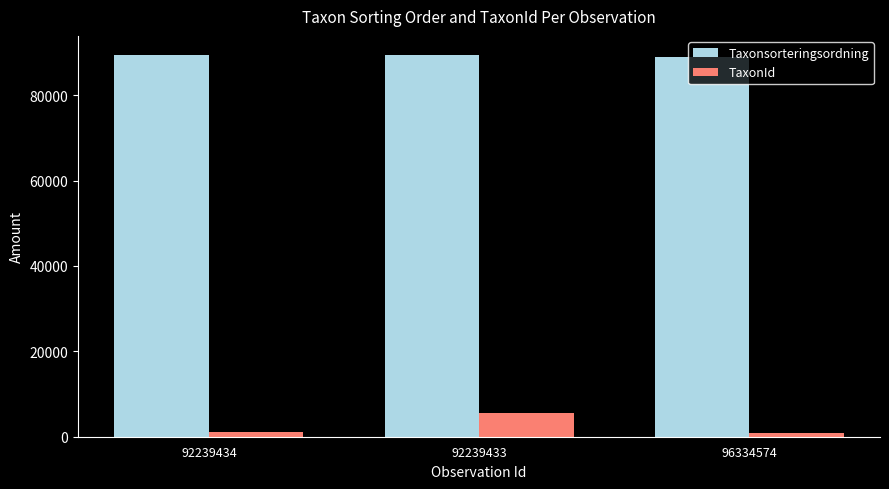

The Taxonsorteringsordning series shows 88969 at 96334574. True or false?

True